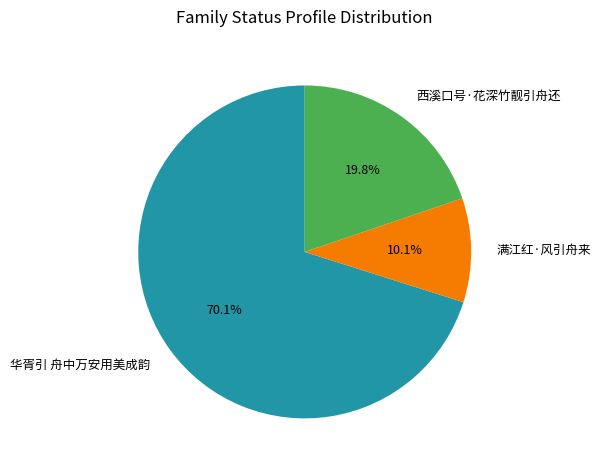

What percentage is the 满江红·风引舟来 slice, to the nearest percent?

10%